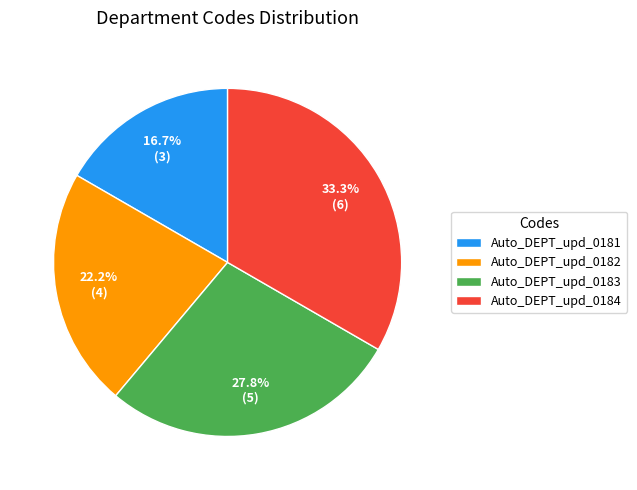

Is it true that Auto_DEPT_upd_0182 is 31% of the pie?

False